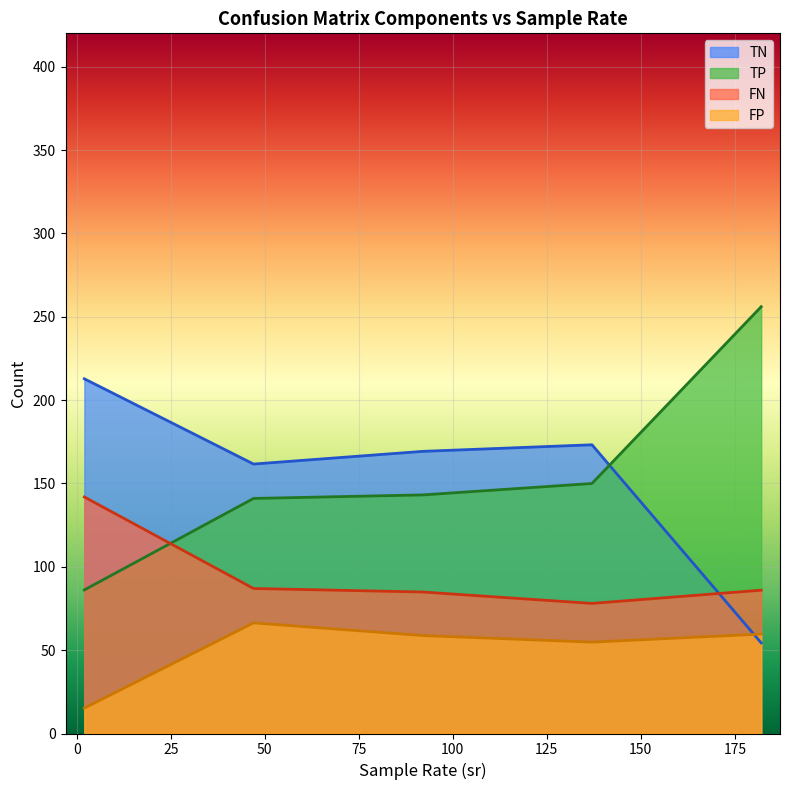

Rank the series by their maximum value, from highest to lowest.

TP, TN, FN, FP